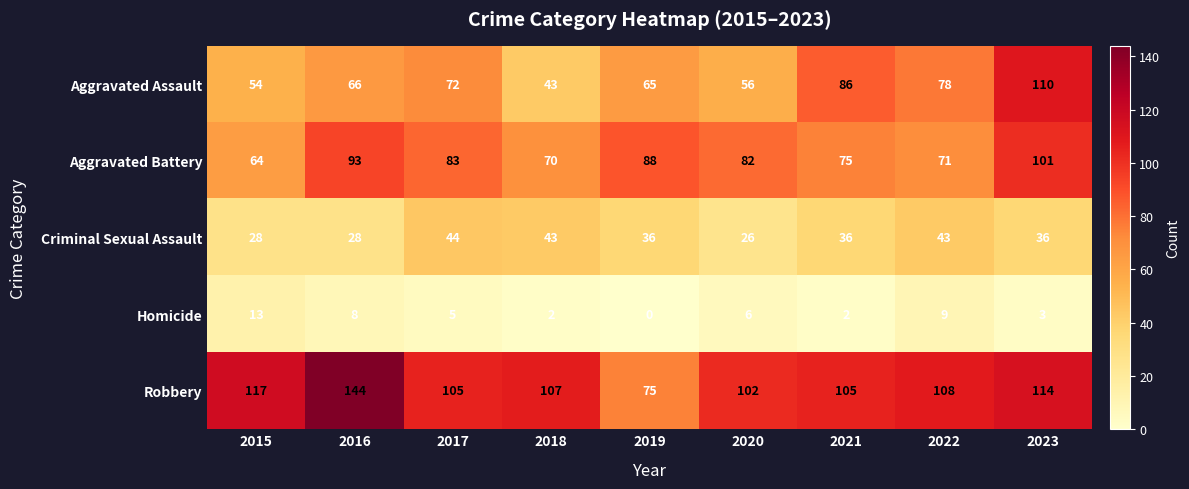

True or false: Aggravated Assault has a value of 72 at 2017.

True